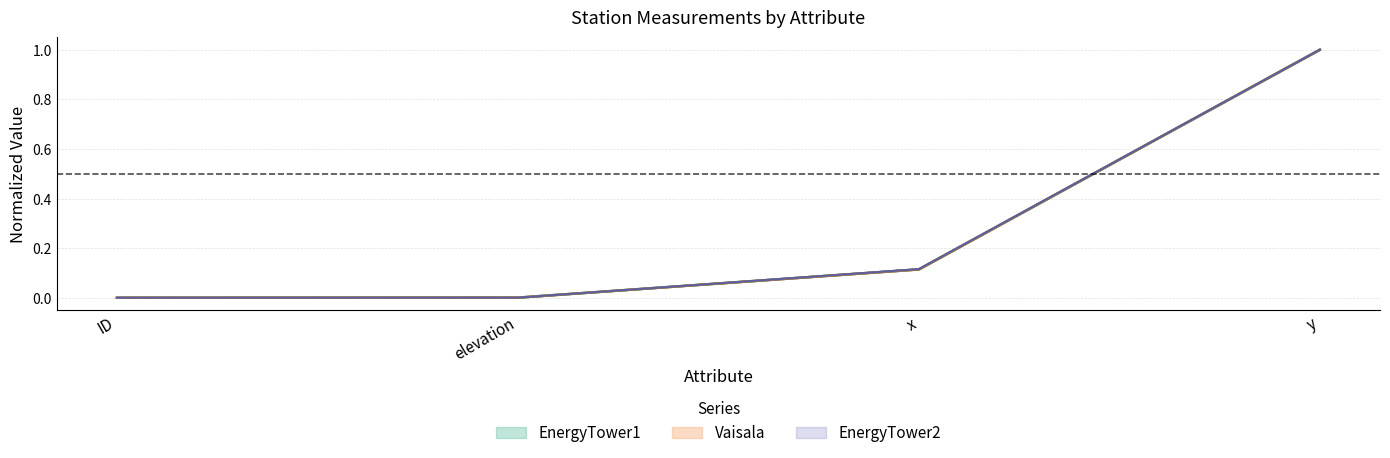

What is the difference between the second highest and minimum values in the COAGMETAult series?

0.1